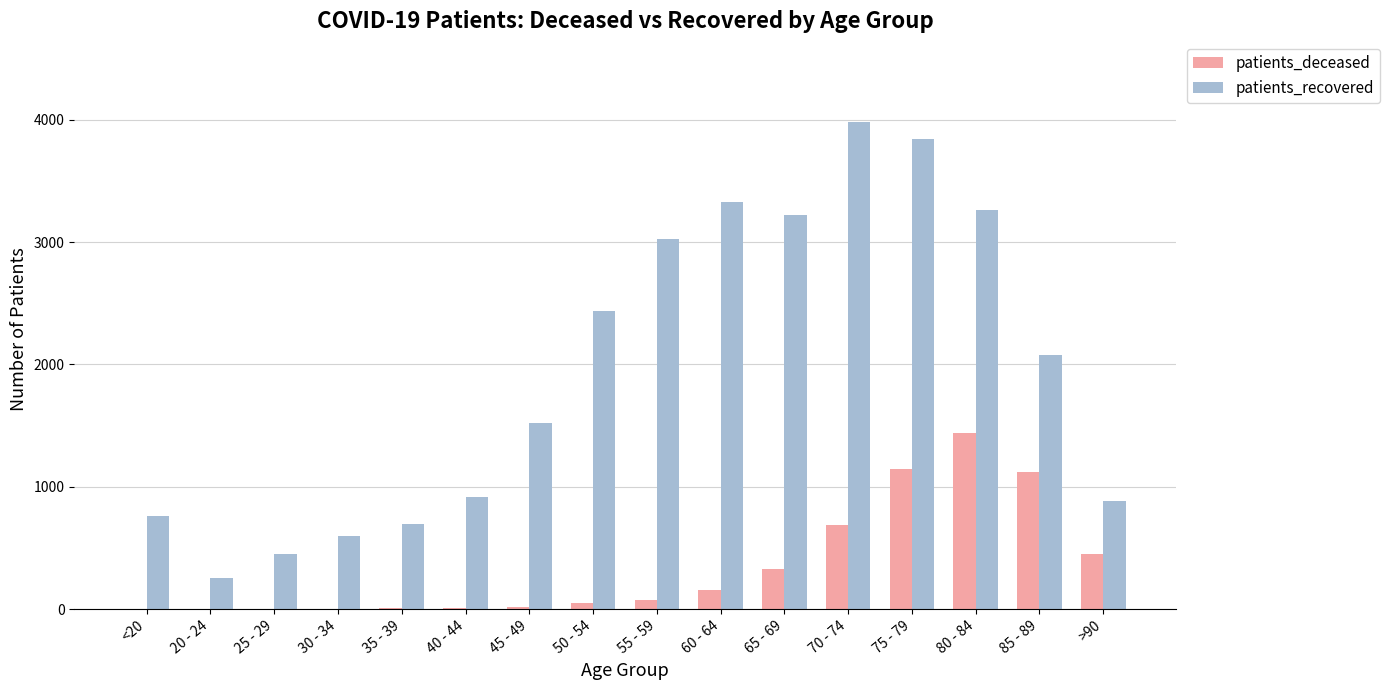

Which label corresponds to the largest value in the chart?

70 - 74